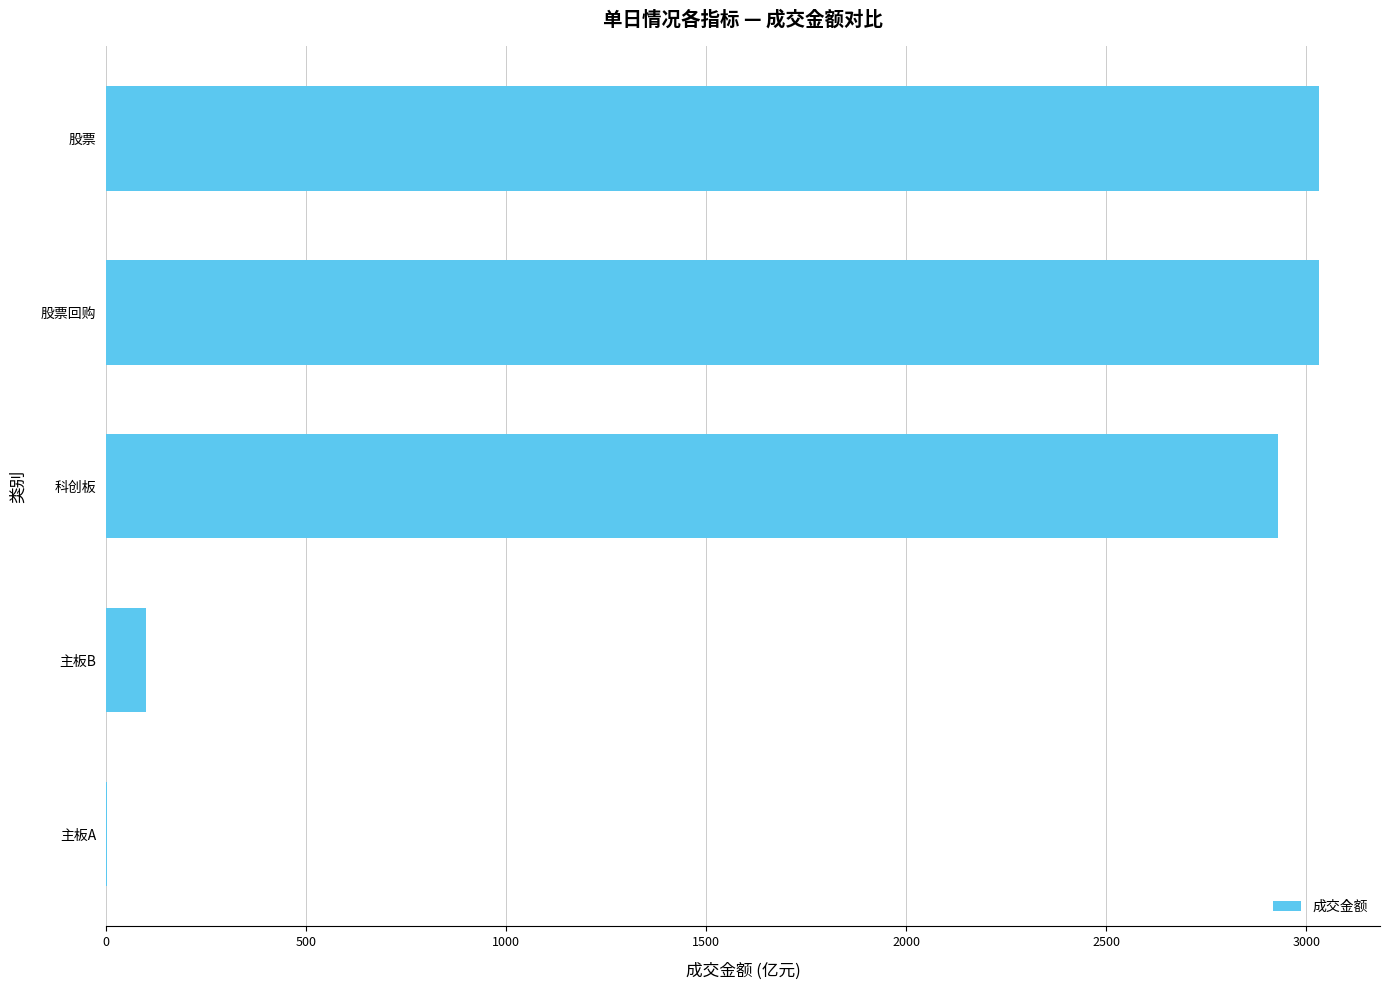

The chart shows a value of 5395.0 at 股票. True or false?

False